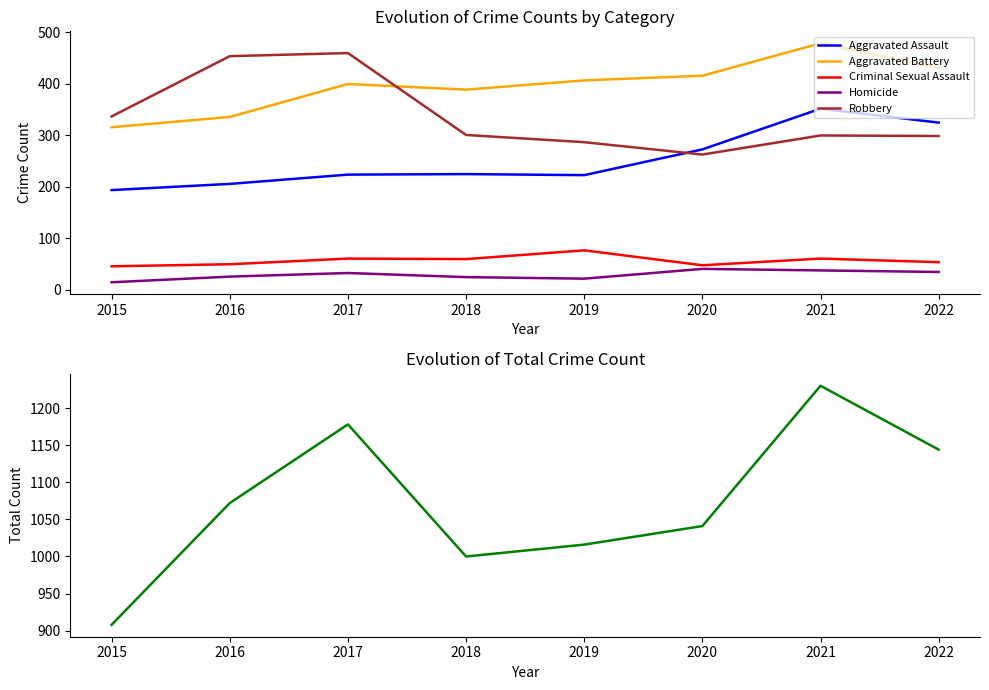

At how many categories does at least one series exceed 1029?

5